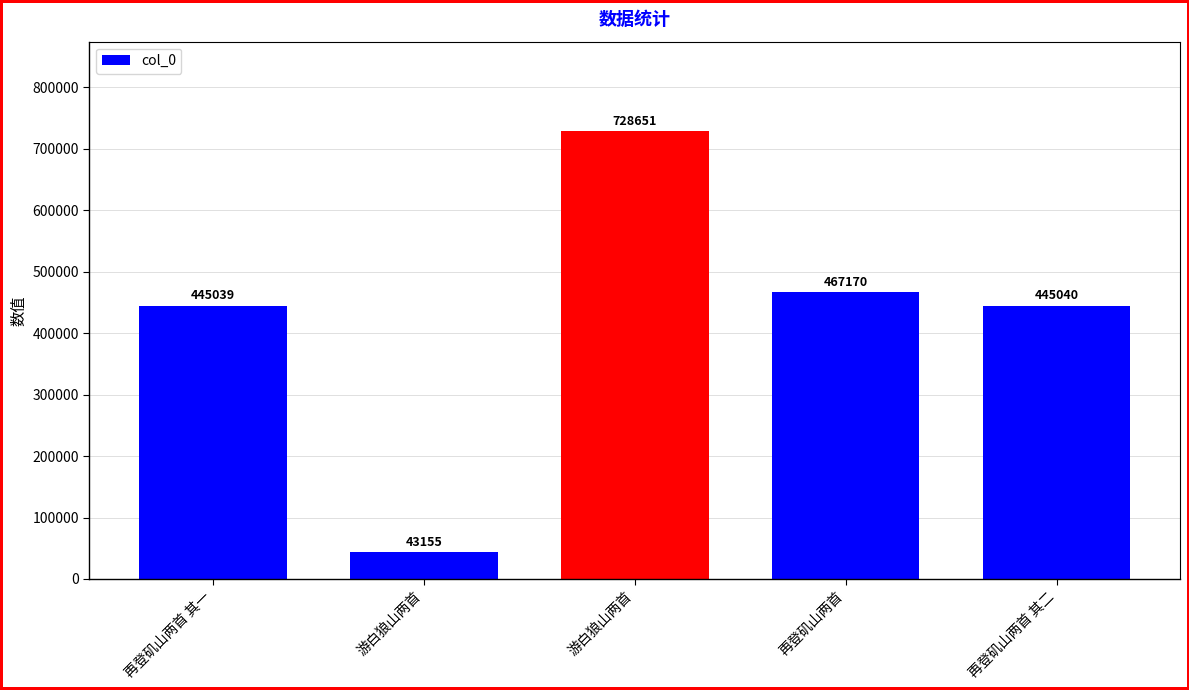

How many bars are there in total?

5